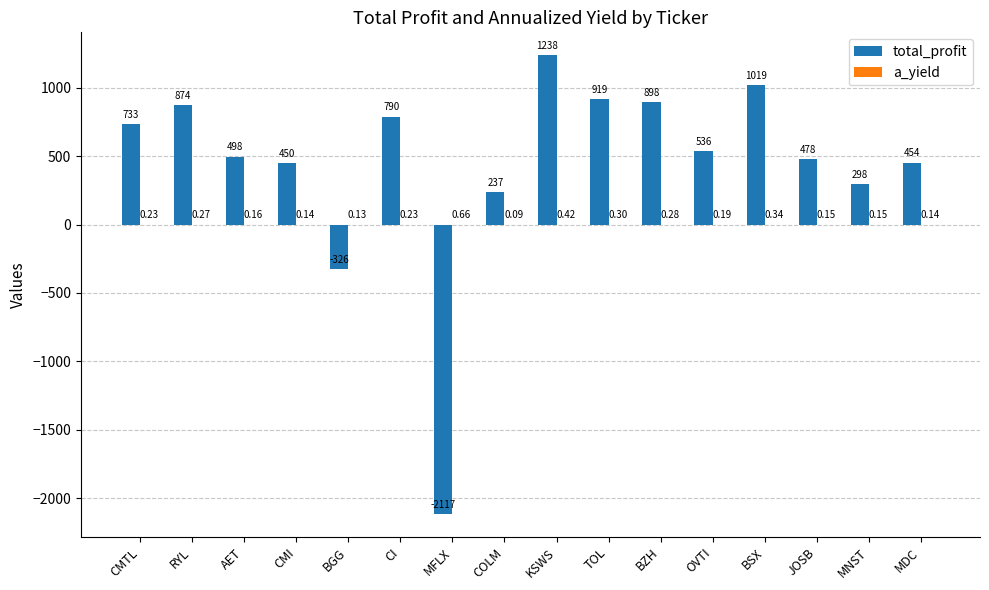

Which series has the largest range (max minus min)?

total_profit